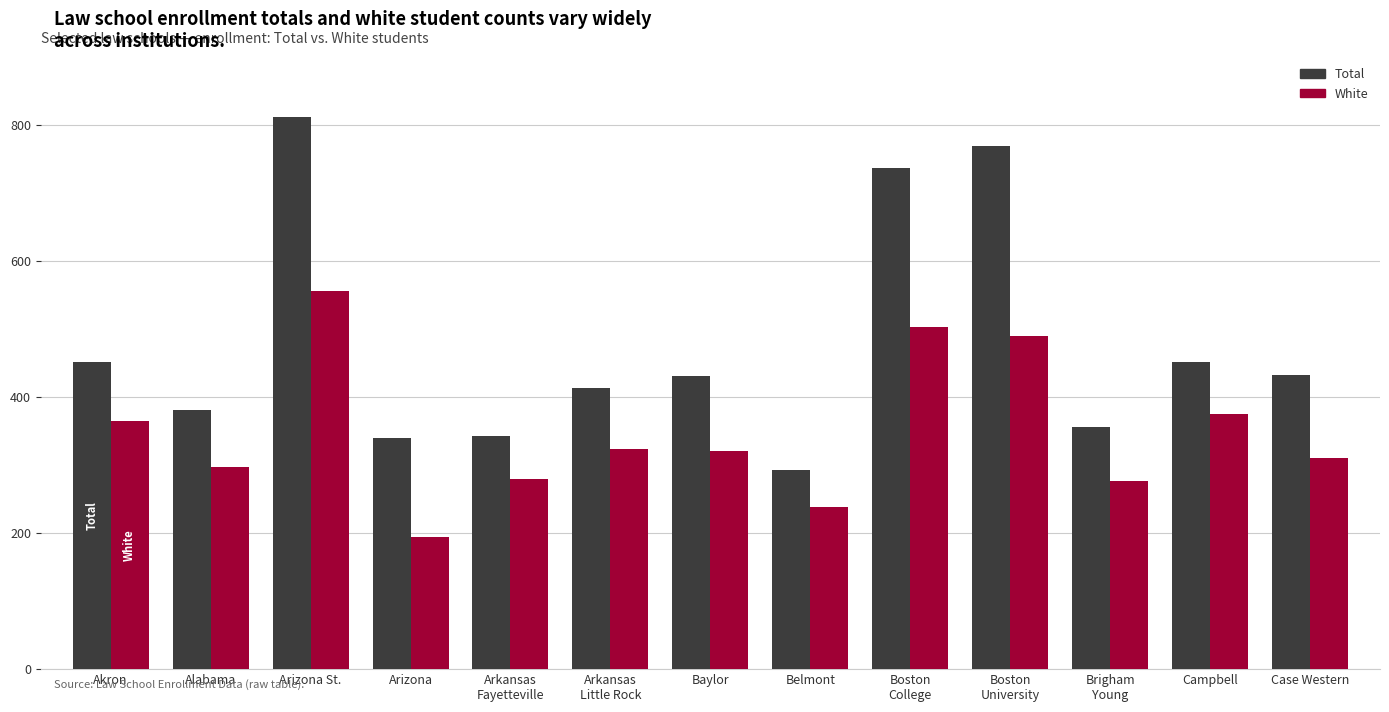

What is the difference between the maximum and minimum values in the White series?

362